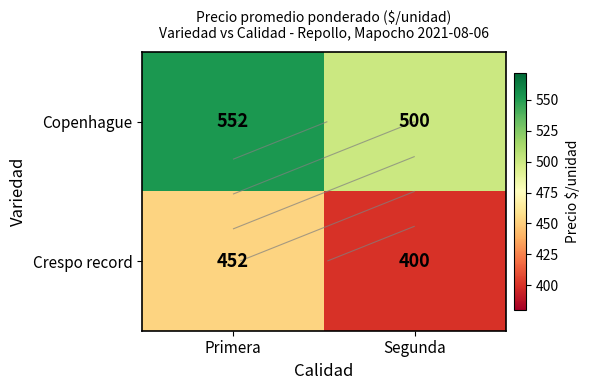

Rank the categories by Crespo record value from lowest to highest.

Segunda, Primera